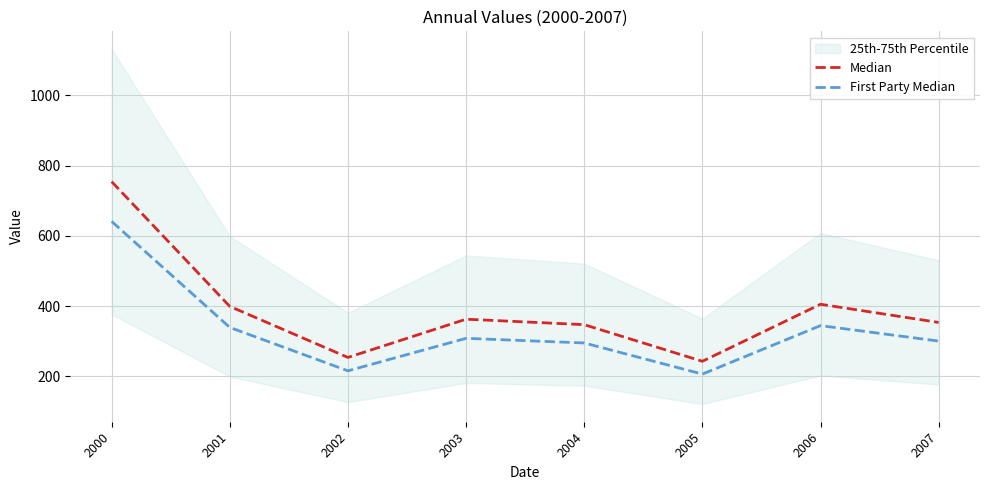

How many interior local valleys does the First Party Median series have?

2